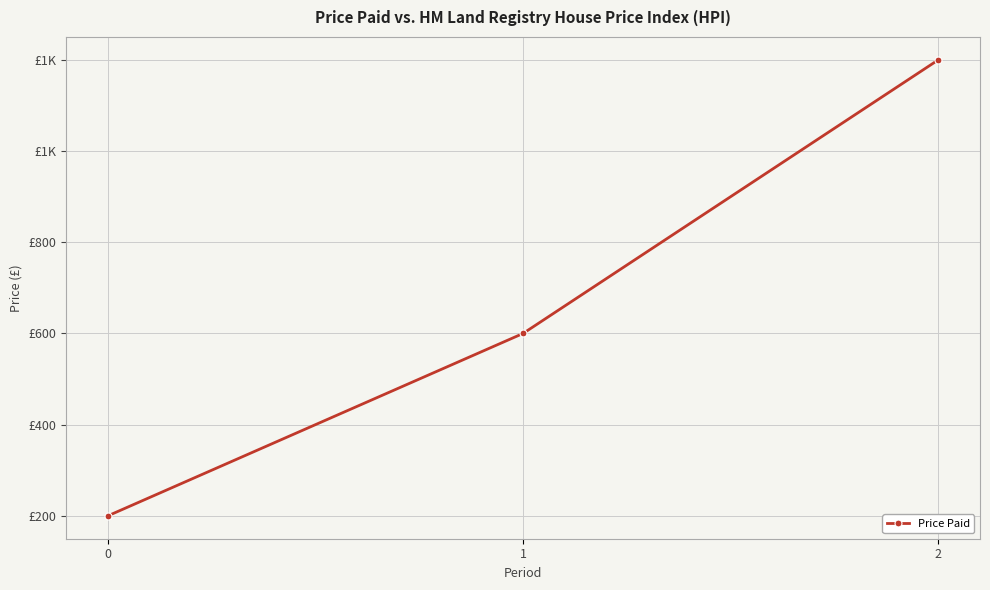

What is the sum of all values?

2000